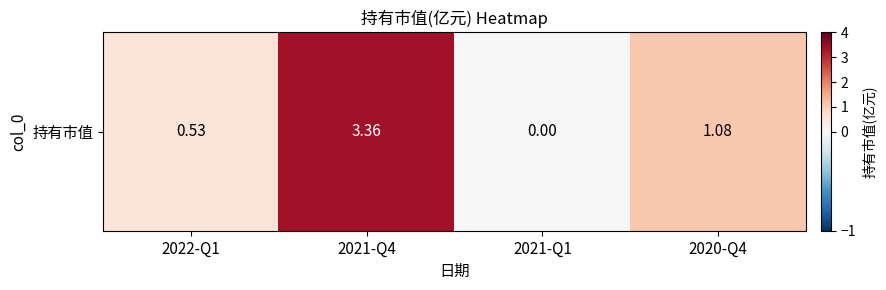

What is the ratio of the value at 2021-Q4 to the value at 2020-Q4?

3.1